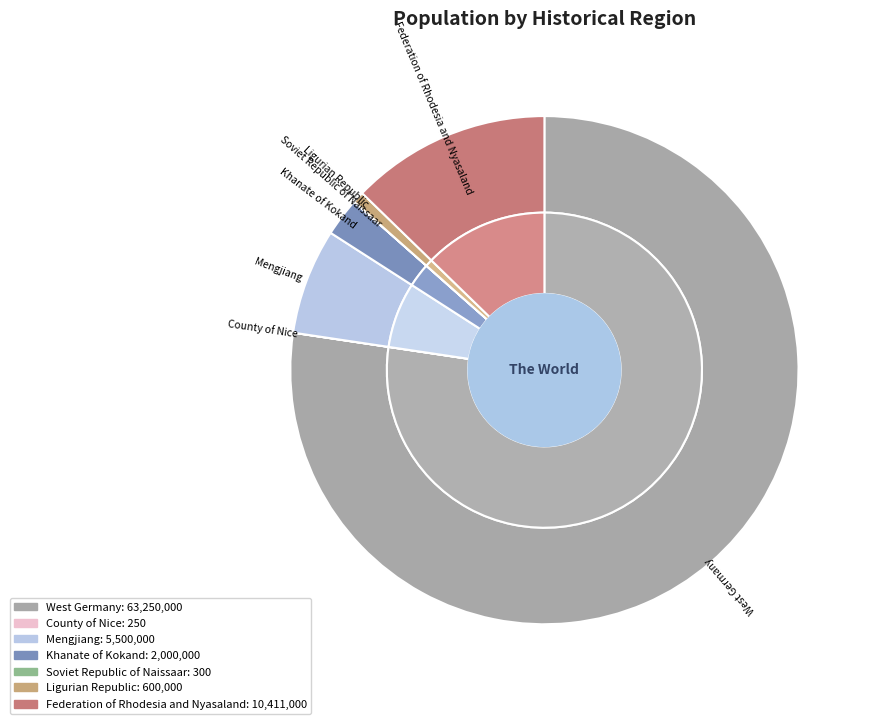

To the nearest percent, what is the difference between the Ligurian Republic and Soviet Republic of Naissaar slice percentages?

1%